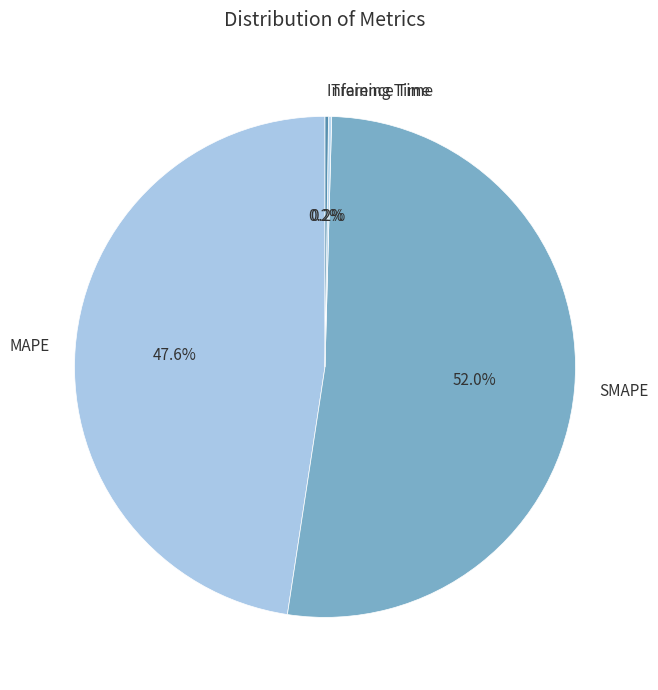

To the nearest percent, what is the difference between the largest and smallest slice percentages?

52%